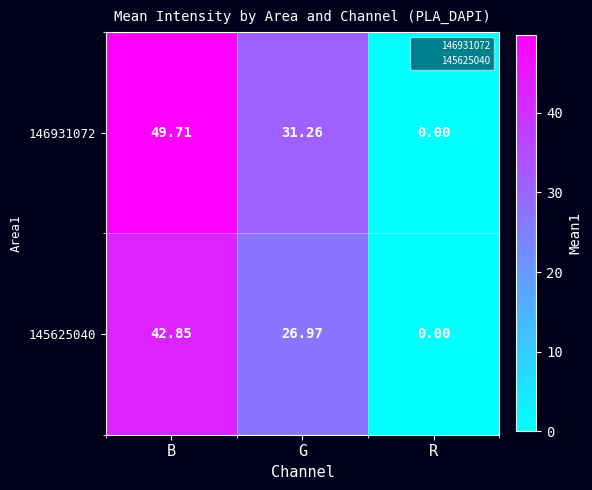

Where does the 146931072 series first go above 31?

B